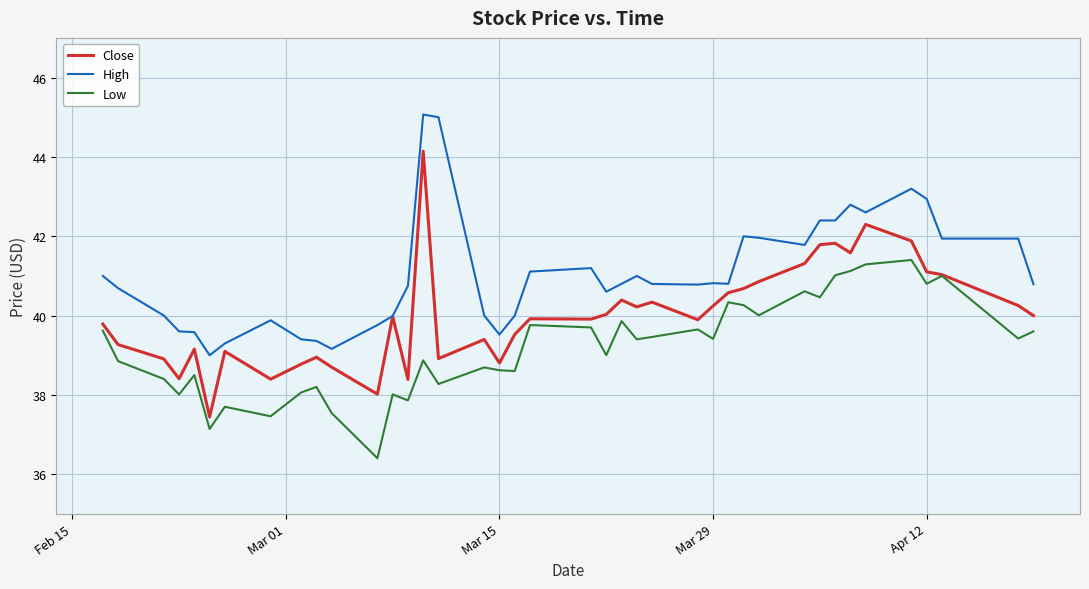

What is the maximum value shown in the chart?

45.1